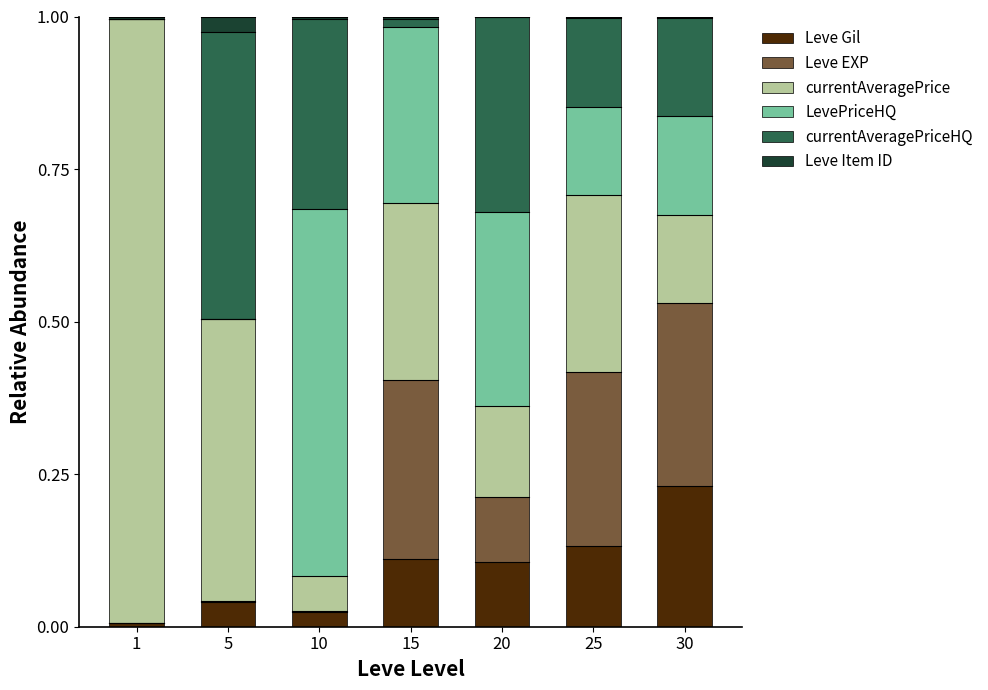

Which category has the highest value in the Leve Gil series?

30